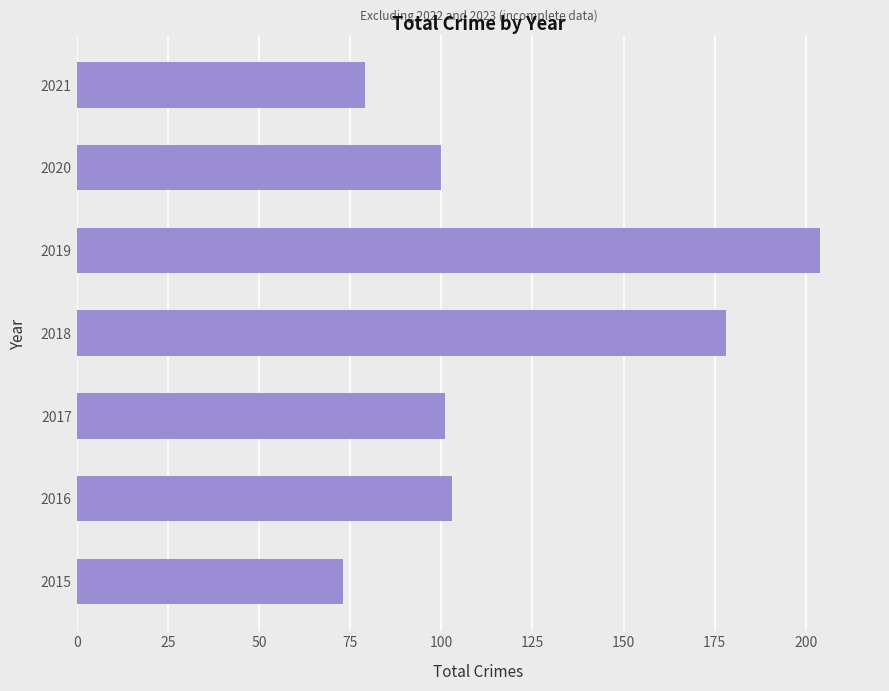

Where is the data nearest to the value 138?

2016